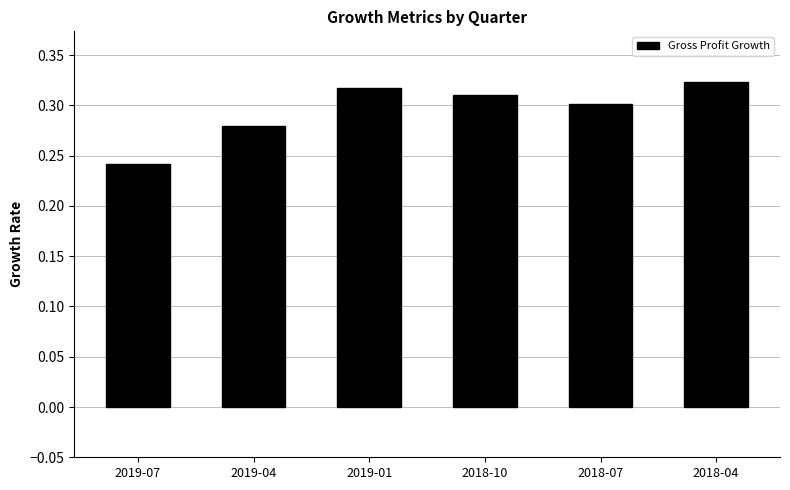

Which category has the lowest value across all series?

2019-07